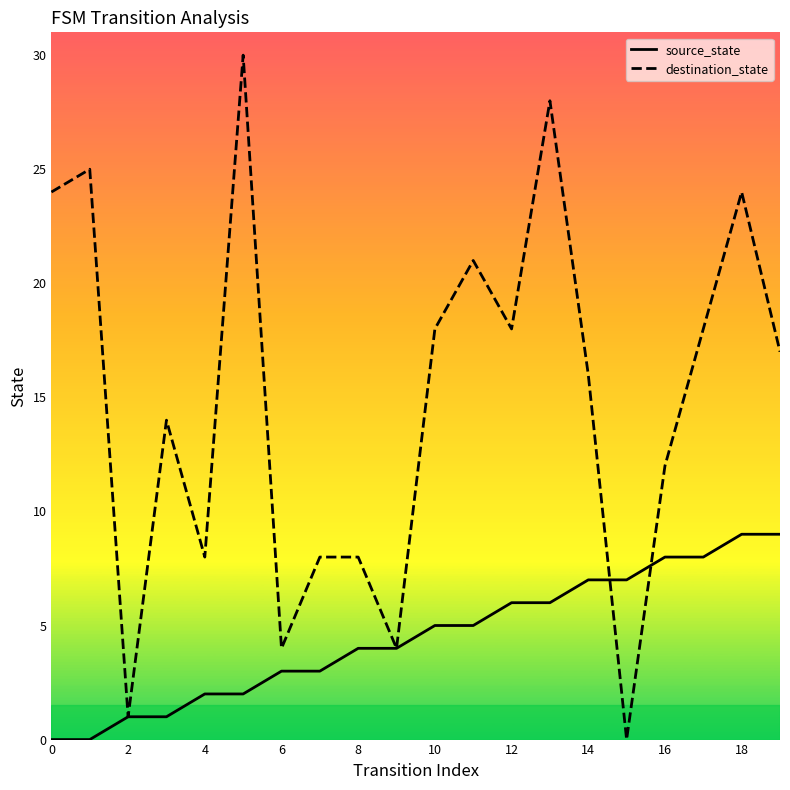

List the series in order of their peak value, highest first.

destination_state, source_state